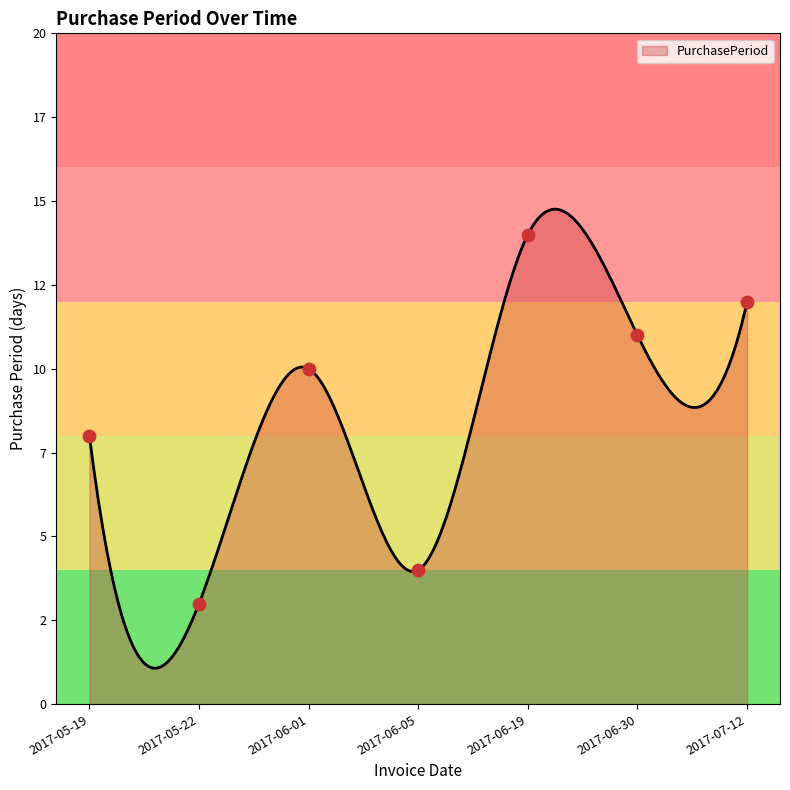

Which has a higher value, 2017-06-30 or 2017-06-05?

2017-06-30